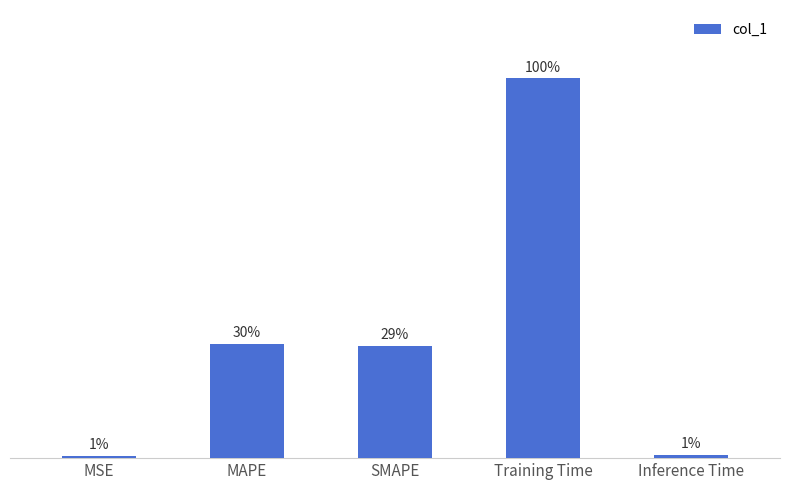

Does the chart contain any negative values?

No